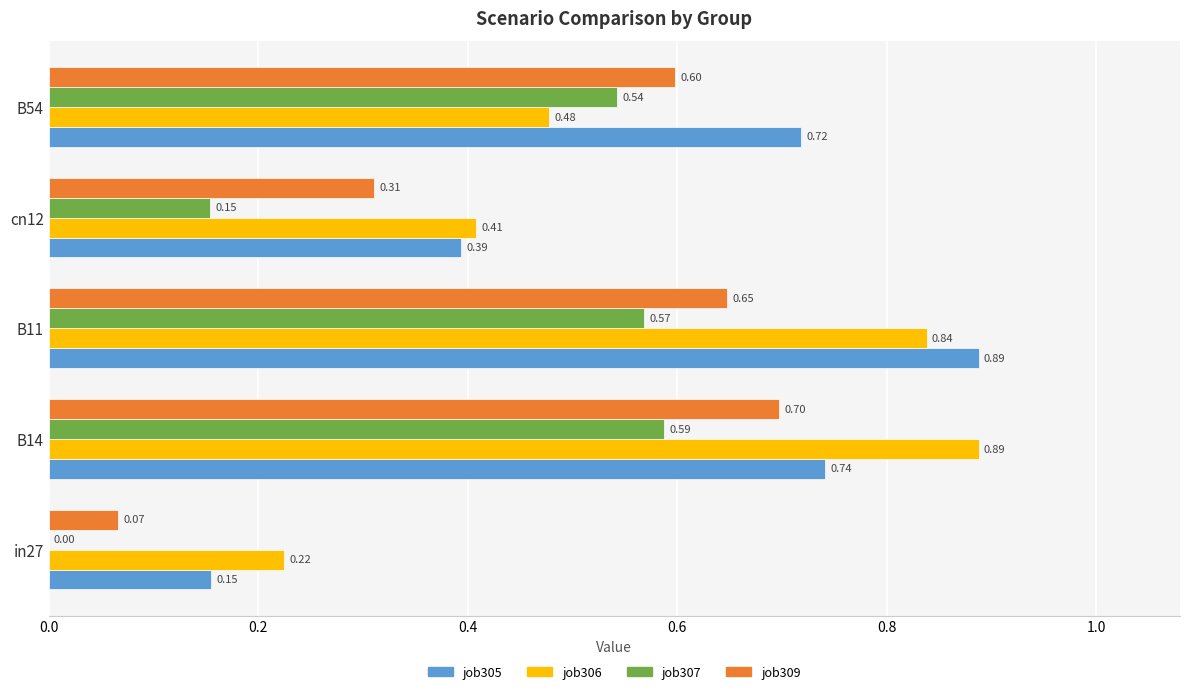

At which category is the sum across all series the highest?

B11